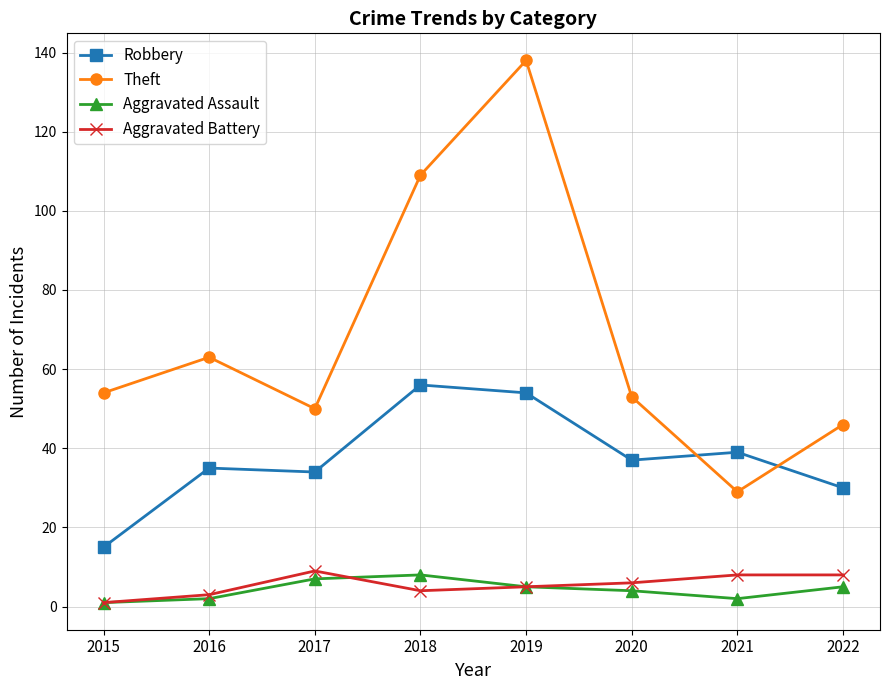

In Theft, how many points are lower than both neighbors (excluding endpoints)?

2